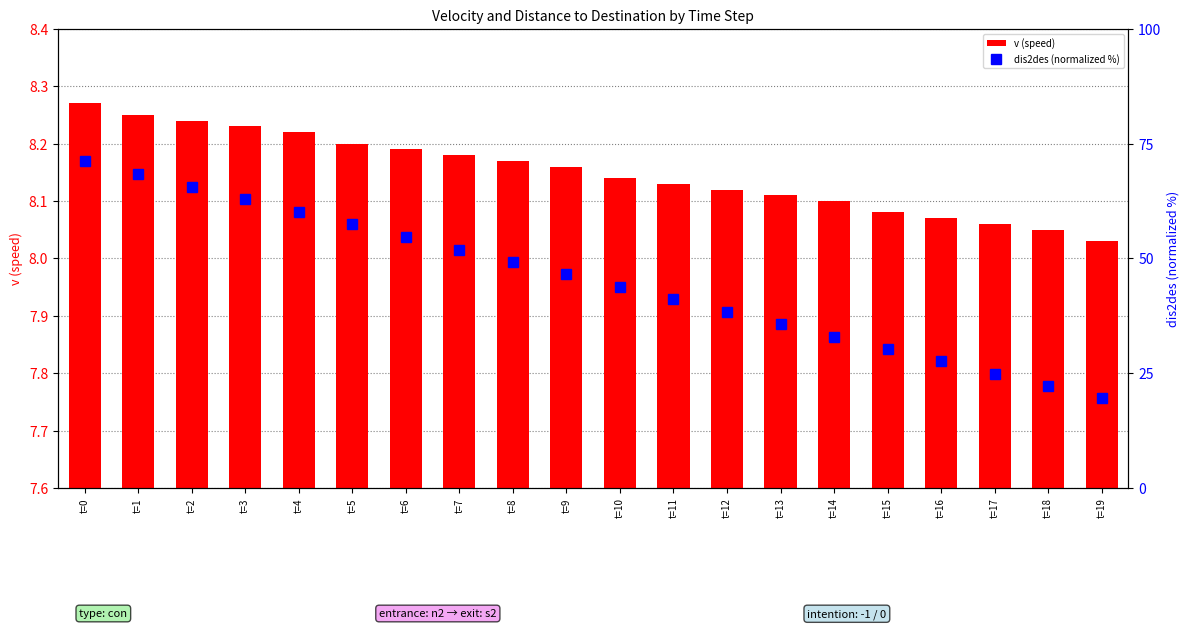

Which category has the lowest value across all series?

t=19